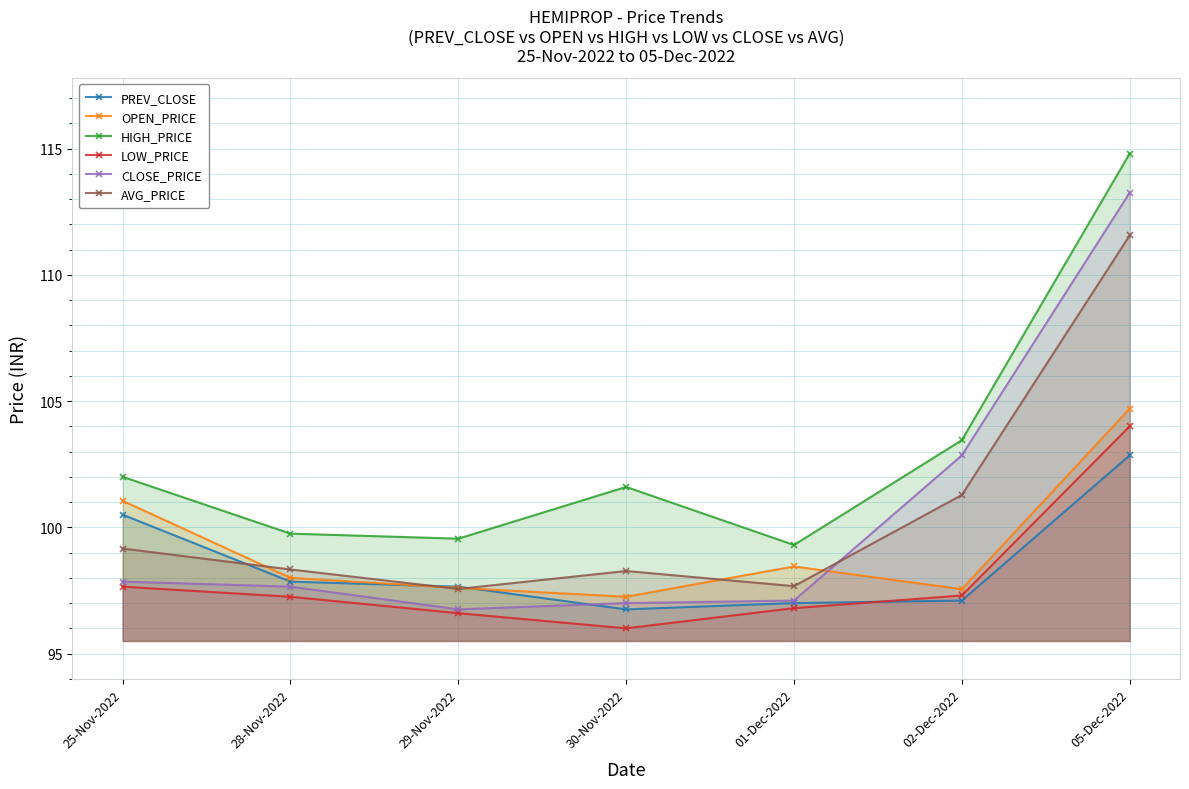

Reading left to right, transcribe all the data shown in this chart.

PREV_CLOSE: 25-Nov-2022=100.5	28-Nov-2022=97.8	29-Nov-2022=97.7	30-Nov-2022=96.8	01-Dec-2022=97.0	02-Dec-2022=97.1	05-Dec-2022=102.8
OPEN_PRICE: 25-Nov-2022=101.0	28-Nov-2022=98.0	29-Nov-2022=97.6	30-Nov-2022=97.2	01-Dec-2022=98.5	02-Dec-2022=97.5	05-Dec-2022=104.7
HIGH_PRICE: 25-Nov-2022=102.0	28-Nov-2022=99.8	29-Nov-2022=99.5	30-Nov-2022=101.6	01-Dec-2022=99.3	02-Dec-2022=103.5	05-Dec-2022=114.8
LOW_PRICE: 25-Nov-2022=97.7	28-Nov-2022=97.2	29-Nov-2022=96.6	30-Nov-2022=96.0	01-Dec-2022=96.8	02-Dec-2022=97.3	05-Dec-2022=104.0
CLOSE_PRICE: 25-Nov-2022=97.8	28-Nov-2022=97.7	29-Nov-2022=96.8	30-Nov-2022=97.0	01-Dec-2022=97.1	02-Dec-2022=102.8	05-Dec-2022=113.2
AVG_PRICE: 25-Nov-2022=99.2	28-Nov-2022=98.3	29-Nov-2022=97.6	30-Nov-2022=98.3	01-Dec-2022=97.7	02-Dec-2022=101.3	05-Dec-2022=111.6